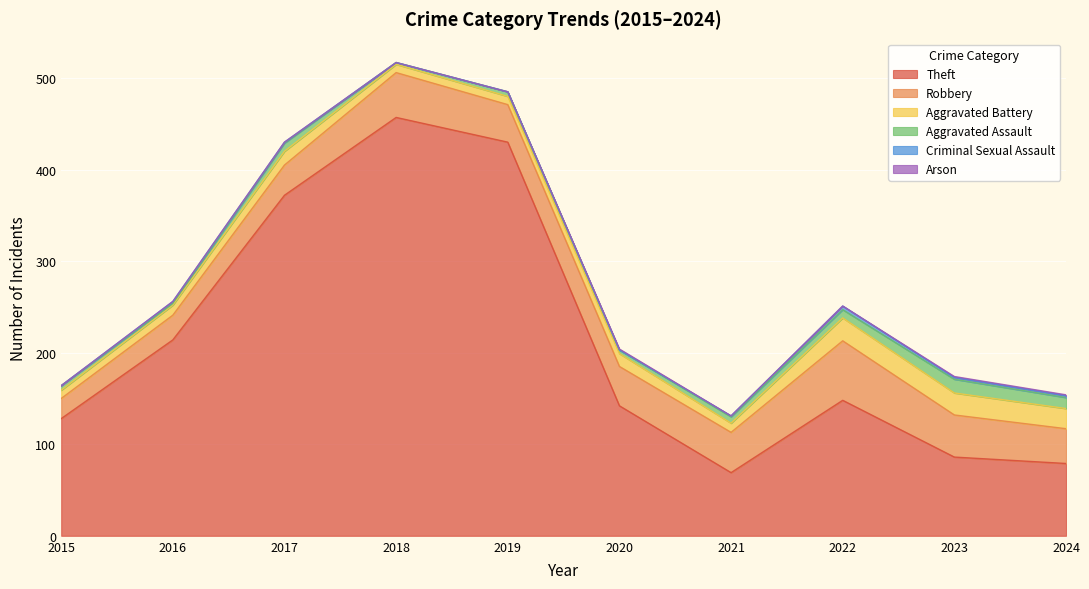

What is the maximum value for Criminal Sexual Assault?

4